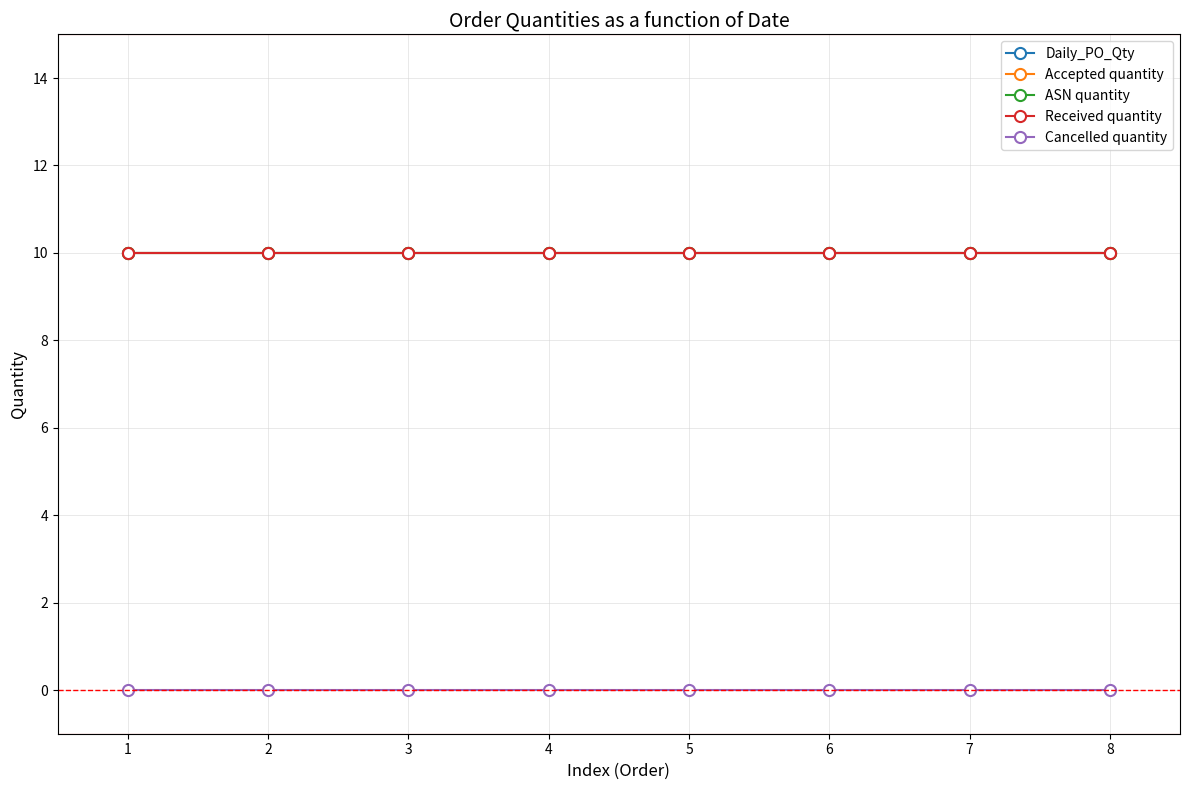

Does the chart have visible grid lines?

Yes